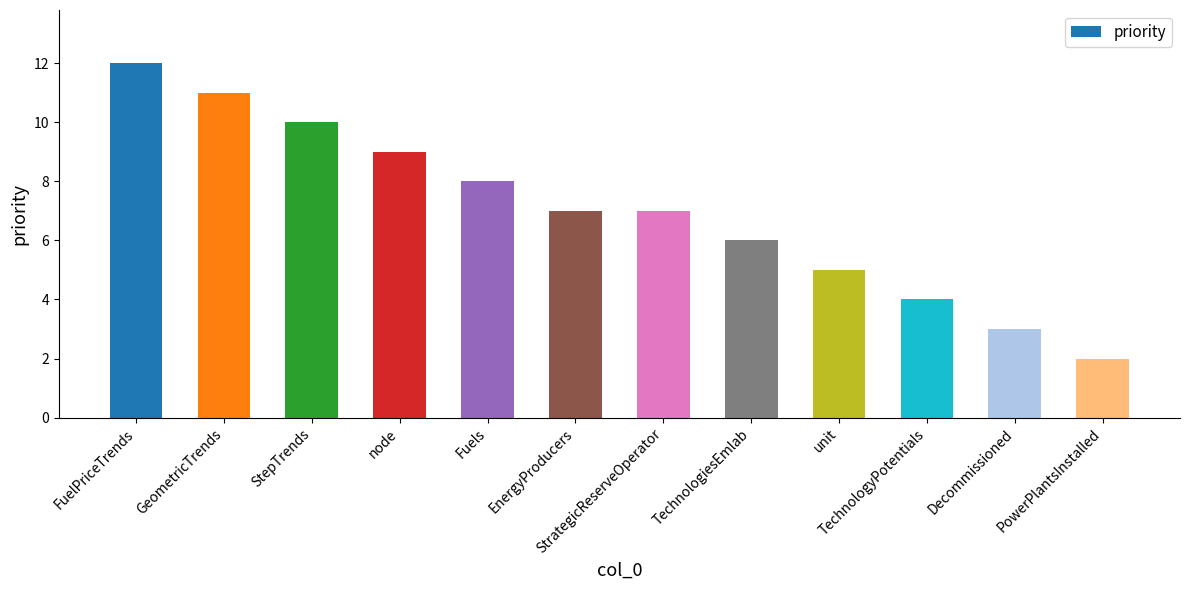

Are the bars horizontal?

No